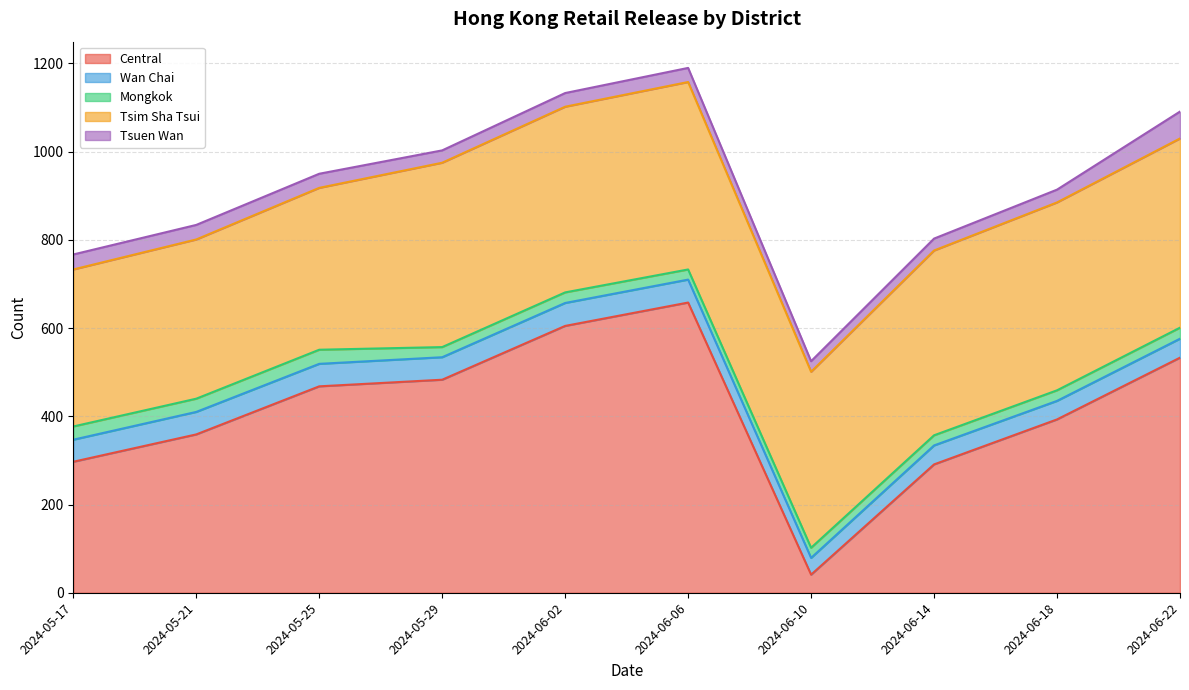

What is the spread (max minus min) of values at 2024-05-21?

331